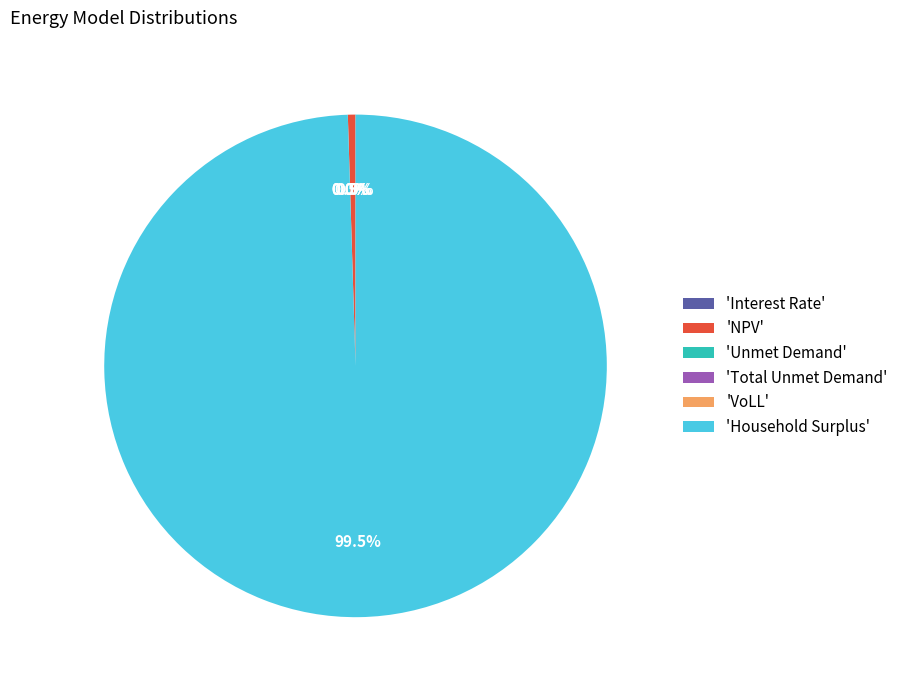

Combined, do Unmet Demand and Interest Rate account for over 50%?

No